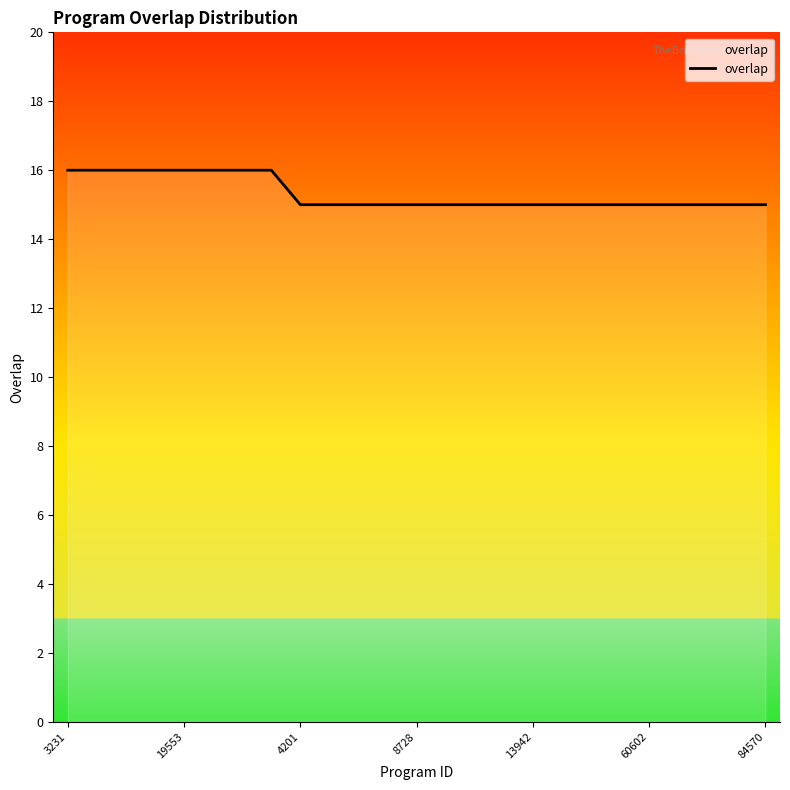

What is the smallest value displayed?

15